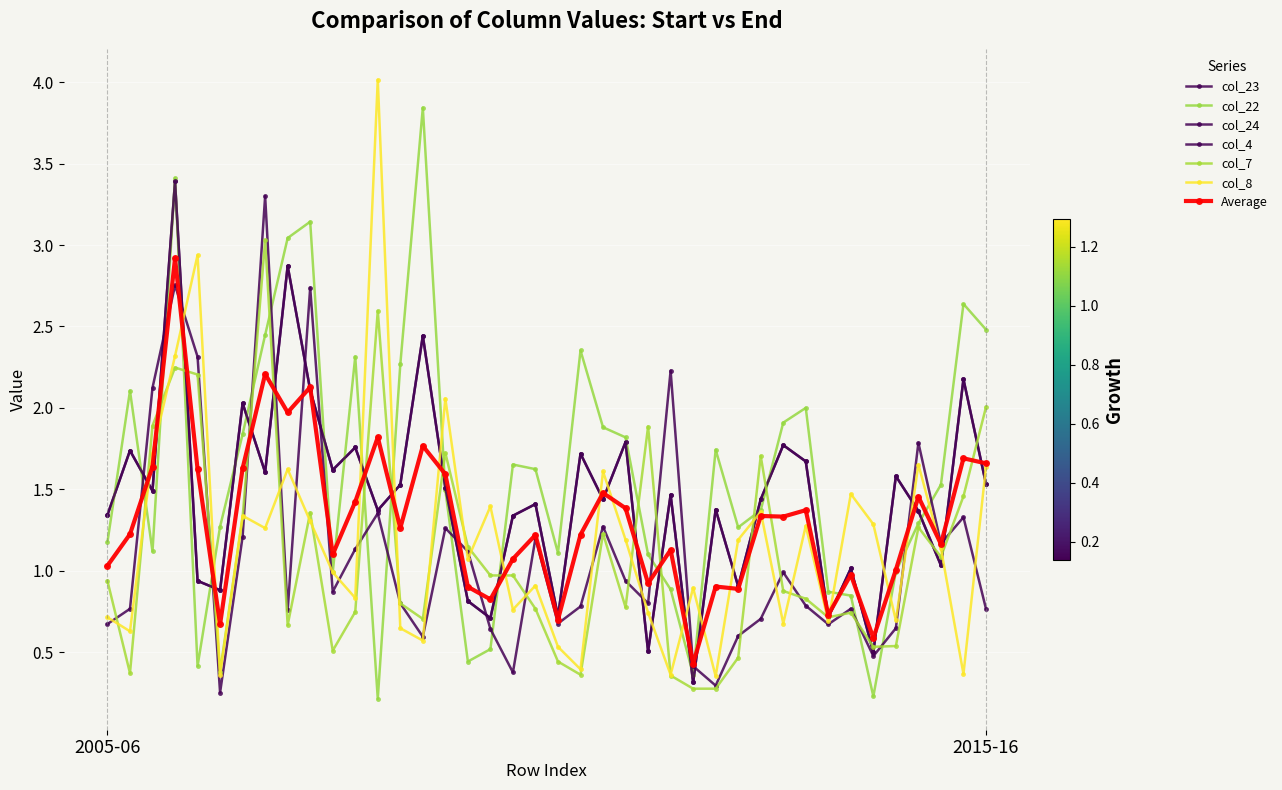

Reading left to right, list all the values displayed in this chart.

col_23: 1.3	1.7	1.5	3.4	0.9	0.9	2.0	1.6	2.9	2.1	1.6	1.8	1.4	1.5	2.4	1.5	0.8	0.7	1.3	1.4	0.7	1.7	1.4	1.8	0.5	1.5	0.3	1.4	0.9	1.4	1.8	1.7	0.7	1.0	0.5	1.6	1.4	1.0	2.2	1.5
col_22: 1.2	2.1	1.1	3.4	0.4	1.3	1.8	2.4	3.0	3.1	1.0	2.3	0.2	2.3	3.8	1.5	0.4	0.5	1.7	1.6	1.1	2.4	1.9	1.8	1.1	0.9	0.4	1.7	1.3	1.4	1.9	2.0	0.9	0.8	0.2	1.0	1.3	1.5	2.6	2.5
col_24: 1.3	1.7	1.5	3.4	0.9	0.9	2.0	1.6	2.9	2.1	1.6	1.8	1.4	1.5	2.4	1.5	0.8	0.7	1.3	1.4	0.7	1.7	1.4	1.8	0.5	1.5	0.3	1.4	0.9	1.4	1.8	1.7	0.7	1.0	0.5	1.6	1.4	1.0	2.2	1.5
col_4: 0.7	0.8	2.1	2.8	2.3	0.3	1.2	3.3	0.8	2.7	0.9	1.1	1.4	0.8	0.6	1.3	1.1	0.6	0.4	1.2	0.7	0.8	1.3	0.9	0.8	2.2	0.4	0.3	0.6	0.7	1.0	0.8	0.7	0.8	0.5	0.6	1.8	1.2	1.3	0.8
col_7: 0.9	0.4	1.9	2.2	2.2	0.4	1.3	3.0	0.7	1.4	0.5	0.7	2.6	0.8	0.7	1.7	1.1	1.0	1.0	0.8	0.4	0.4	1.2	0.8	1.9	0.4	0.3	0.3	0.5	1.7	0.9	0.8	0.7	0.7	0.5	0.5	1.3	1.1	1.5	2.0
col_8: 0.7	0.6	1.7	2.3	2.9	0.4	1.3	1.3	1.6	1.3	1.0	0.8	4.0	0.6	0.6	2.1	1.1	1.4	0.8	0.9	0.5	0.4	1.6	1.2	0.7	0.4	0.9	0.4	1.2	1.4	0.7	1.3	0.7	1.5	1.3	0.7	1.7	1.1	0.4	1.6